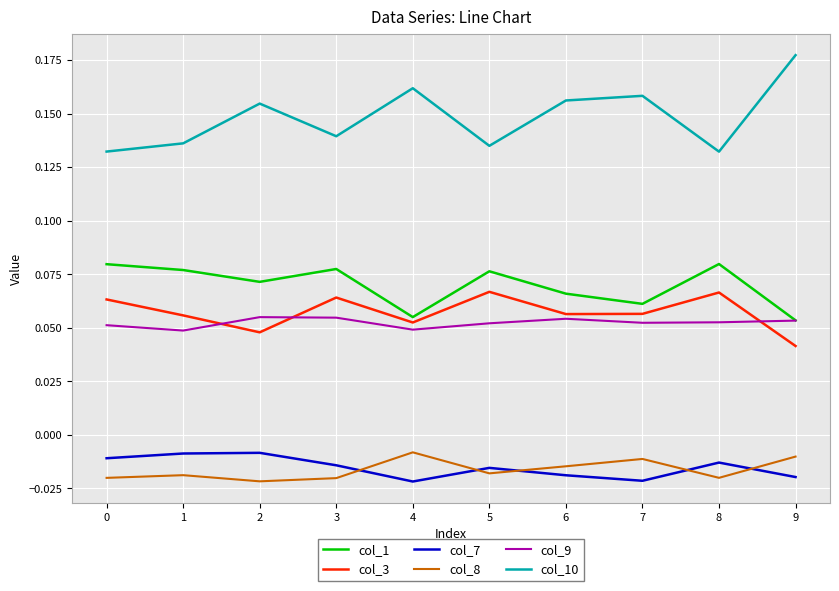

In col_3, how many points are higher than both neighbors (excluding endpoints)?

3